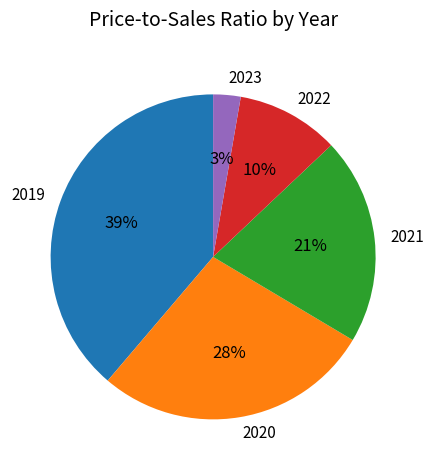

Rank the categories by value from highest to lowest.

2019, 2020, 2021, 2022, 2023